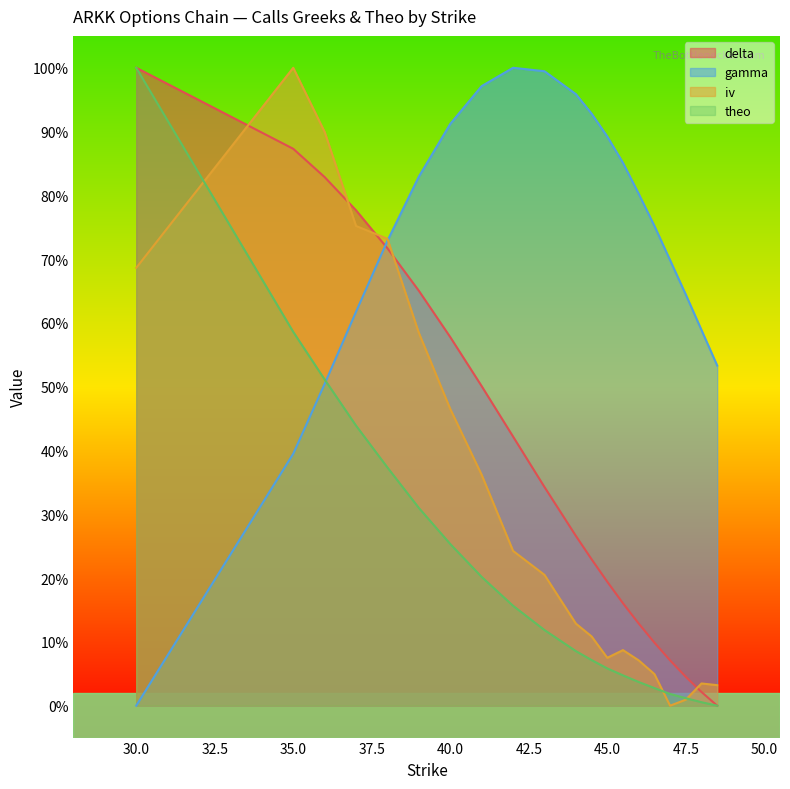

What position from the right is 30?

20